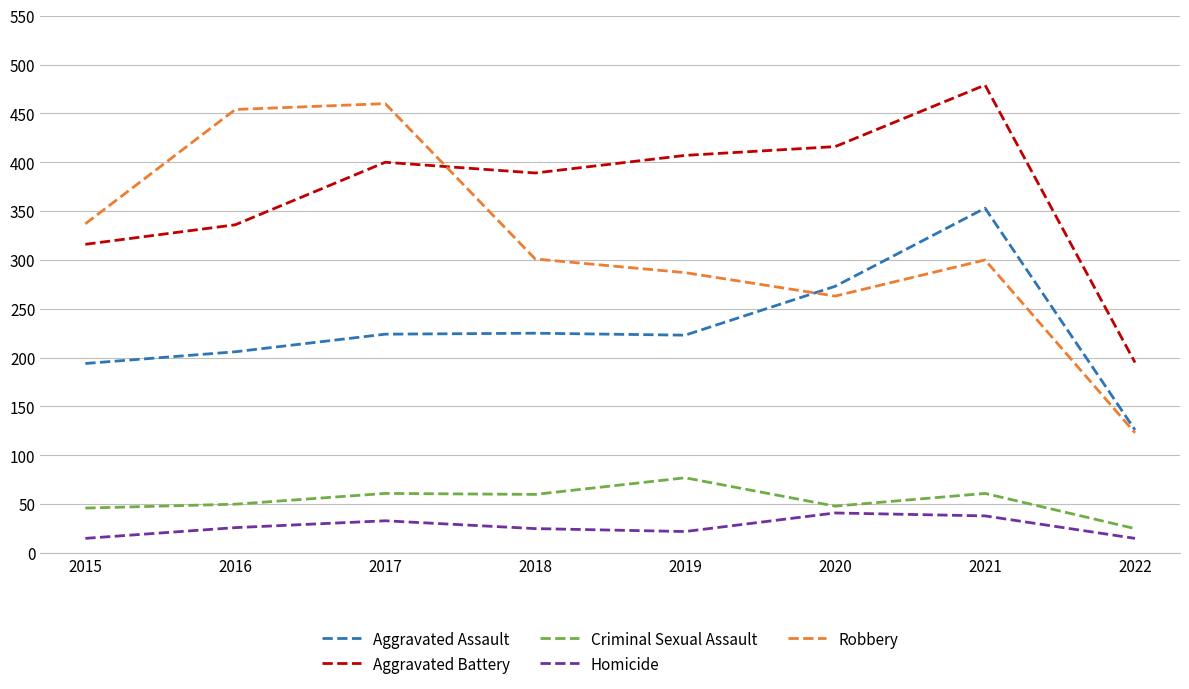

Which series has the largest total across all categories?

Aggravated Battery